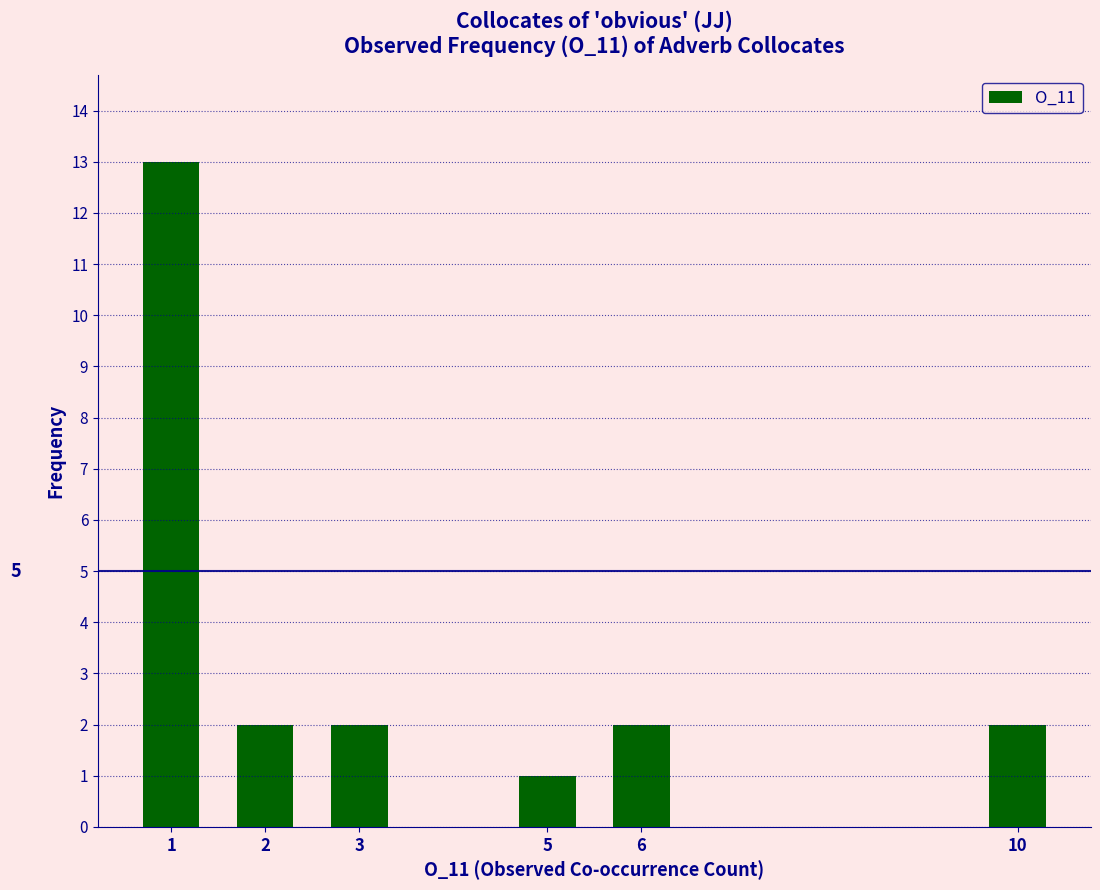

Reading left to right, what are all the values shown in this chart?

1=13	2=2	3=2	5=1	6=2	10=2